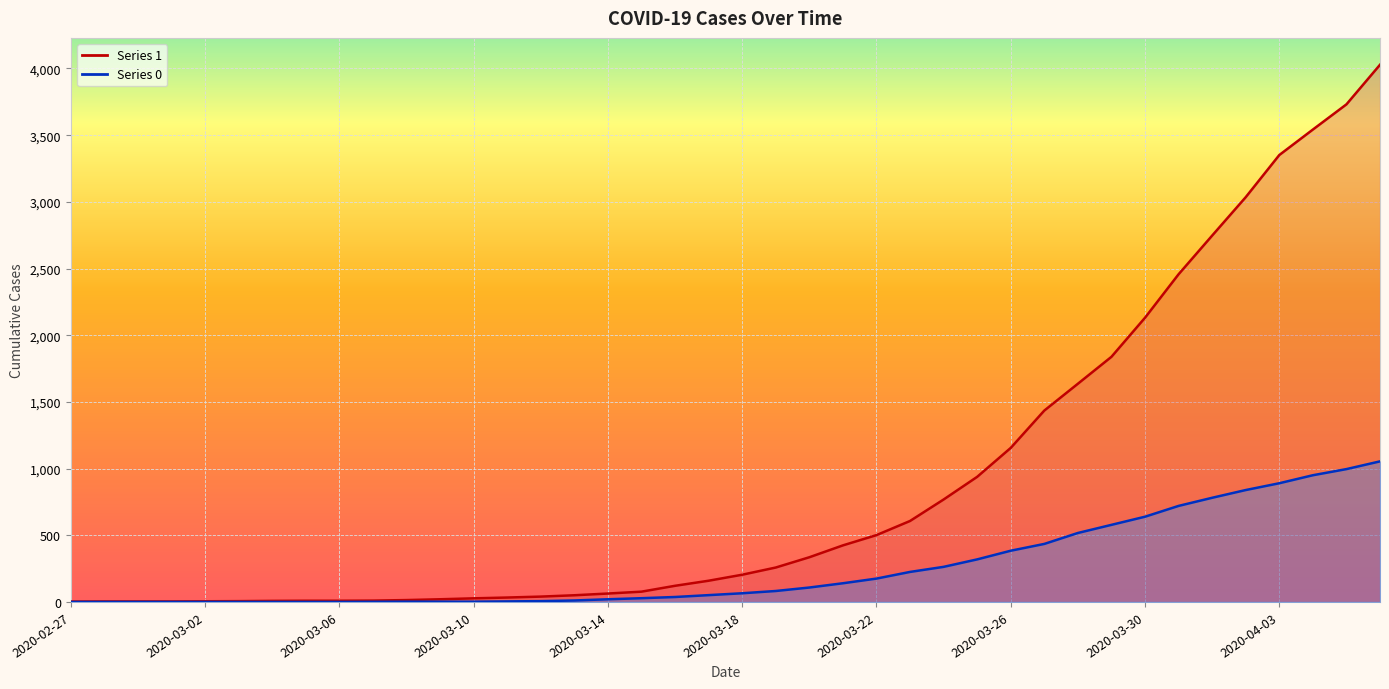

True or false: 1 and 0 cross at least once.

False